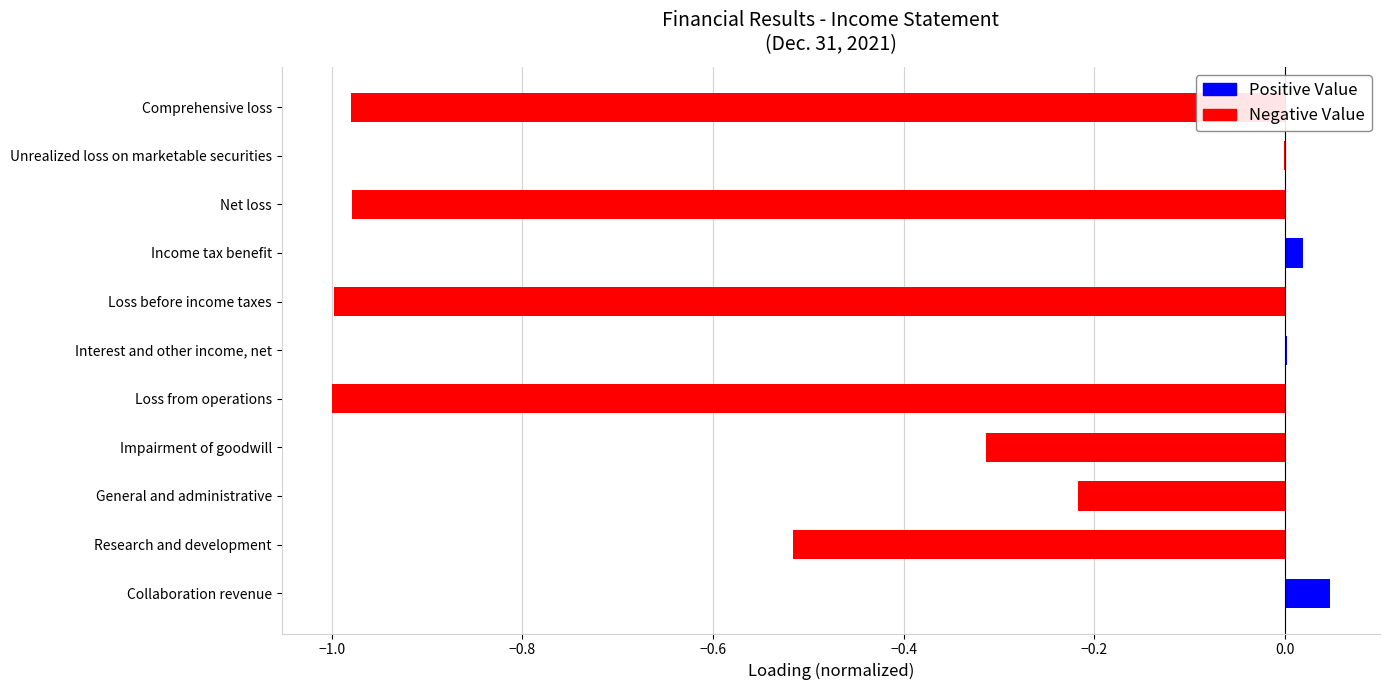

Reading left to right, transcribe all the data shown in this chart.

Collaboration revenue=0.0	Research and development=-0.5	General and administrative=-0.2	Impairment of goodwill=-0.3	Loss from operations=-1.0	Interest and other income, net=0.0	Loss before income taxes=-1.0	Income tax benefit=0.0	Net loss=-1.0	Unrealized loss on marketable securities=-0.0	Comprehensive loss=-1.0